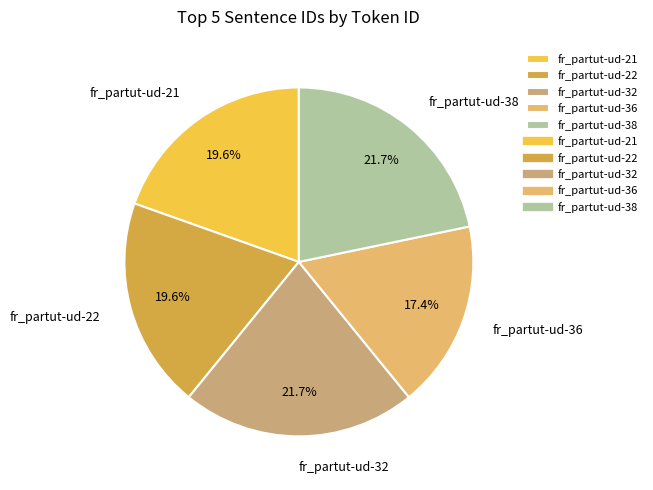

How many slices are in this pie chart?

5